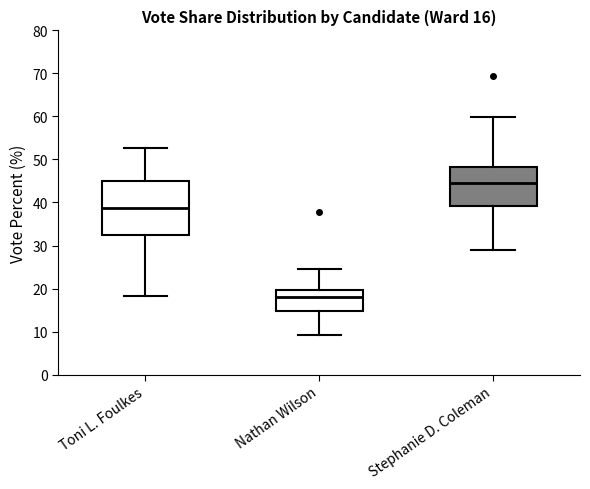

Comparing the boxes themselves (not the whiskers), which one is the tallest?

Toni L. Foulkes